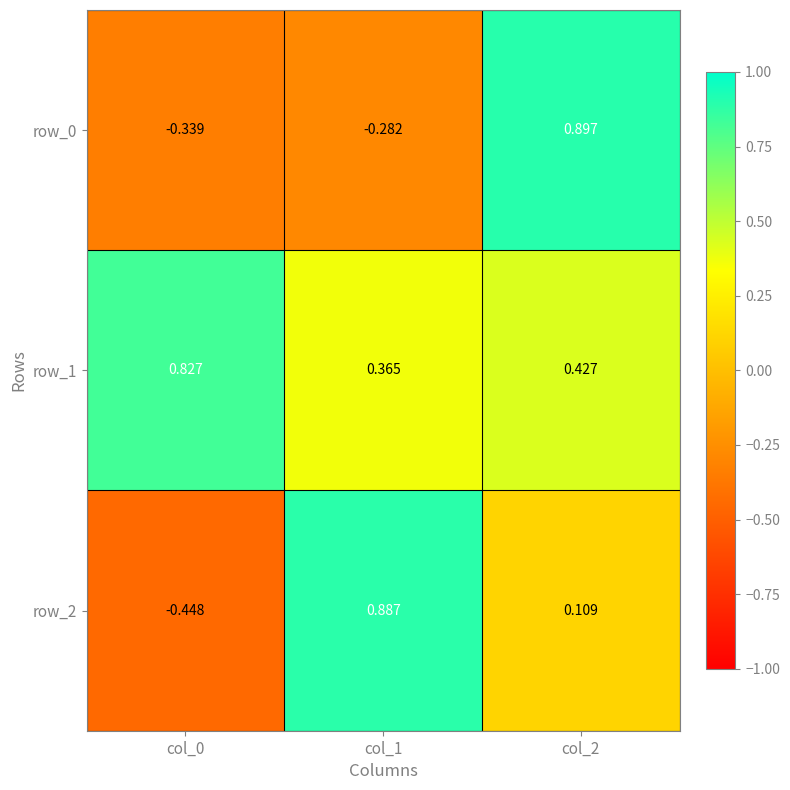

Is the value of row_1 at col_2 greater than the value of row_0 at col_1?

Yes